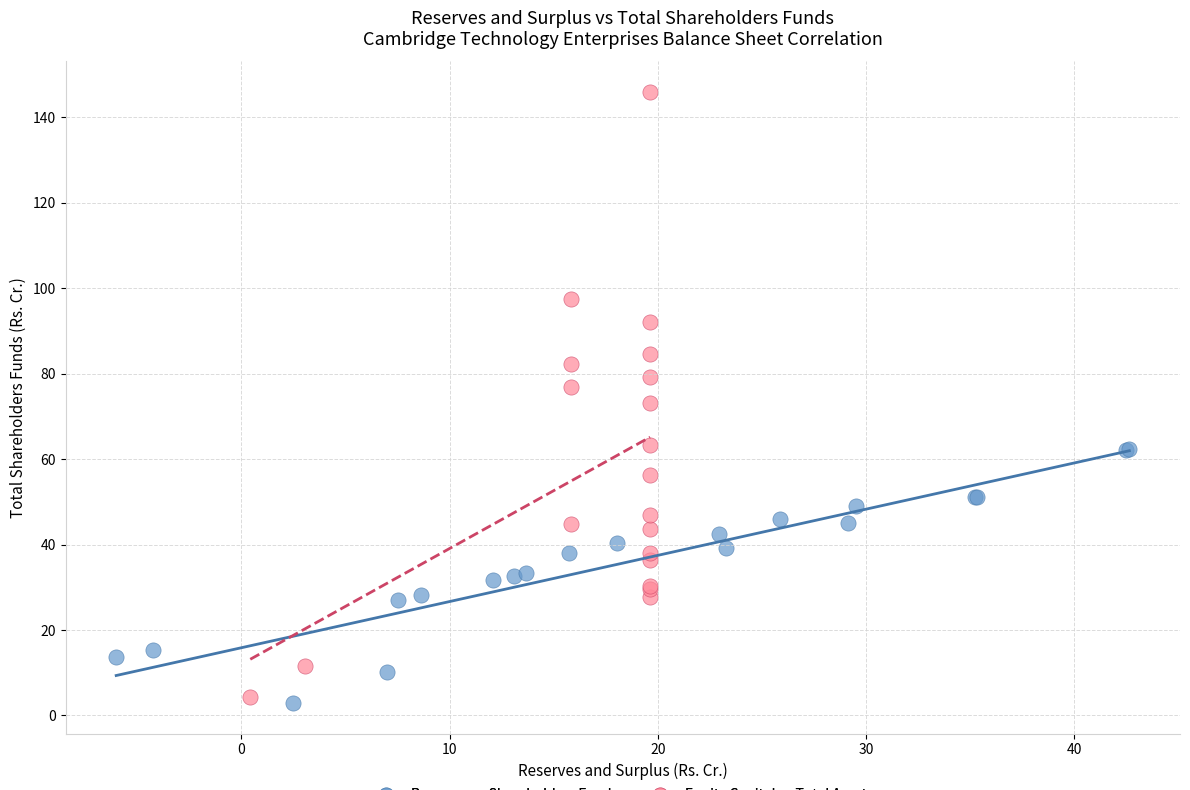

What are all the series names shown in the legend?

Reserves vs Shareholders Funds, Equity Capital vs Total Assets